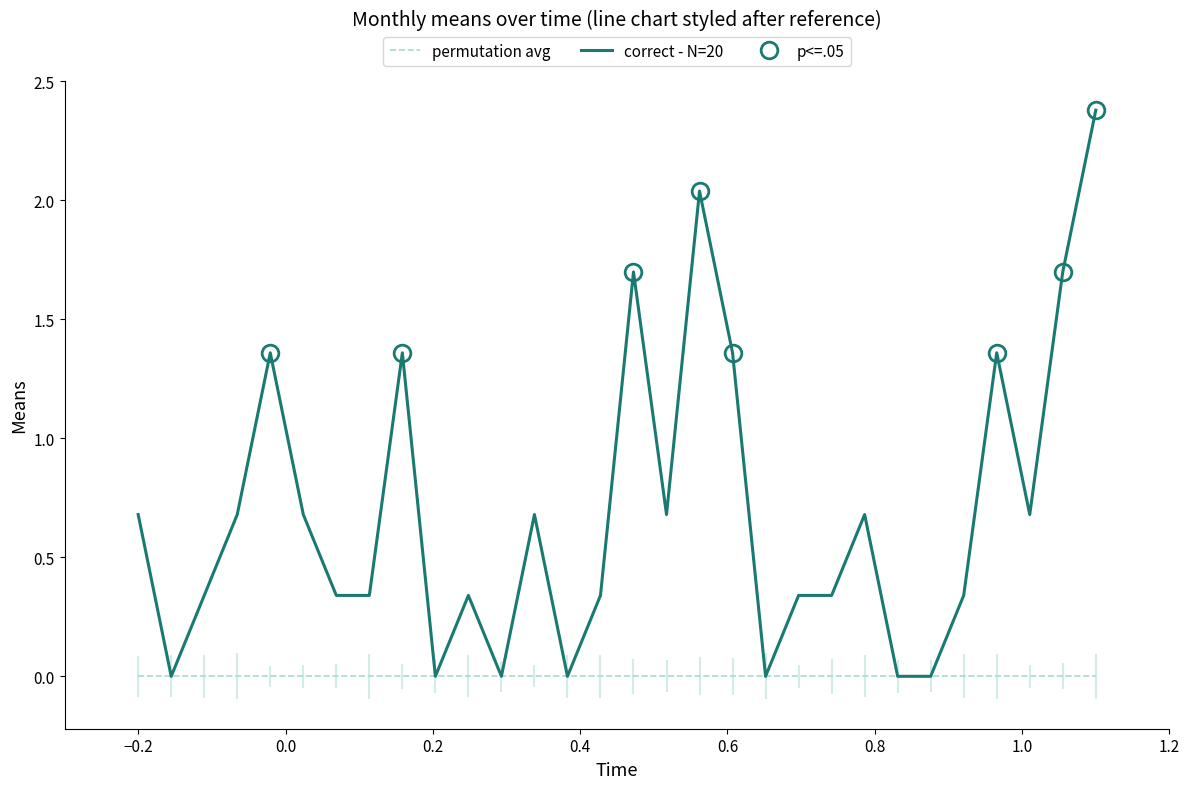

Which series changed the most between 10 and 26?

correct - N=20